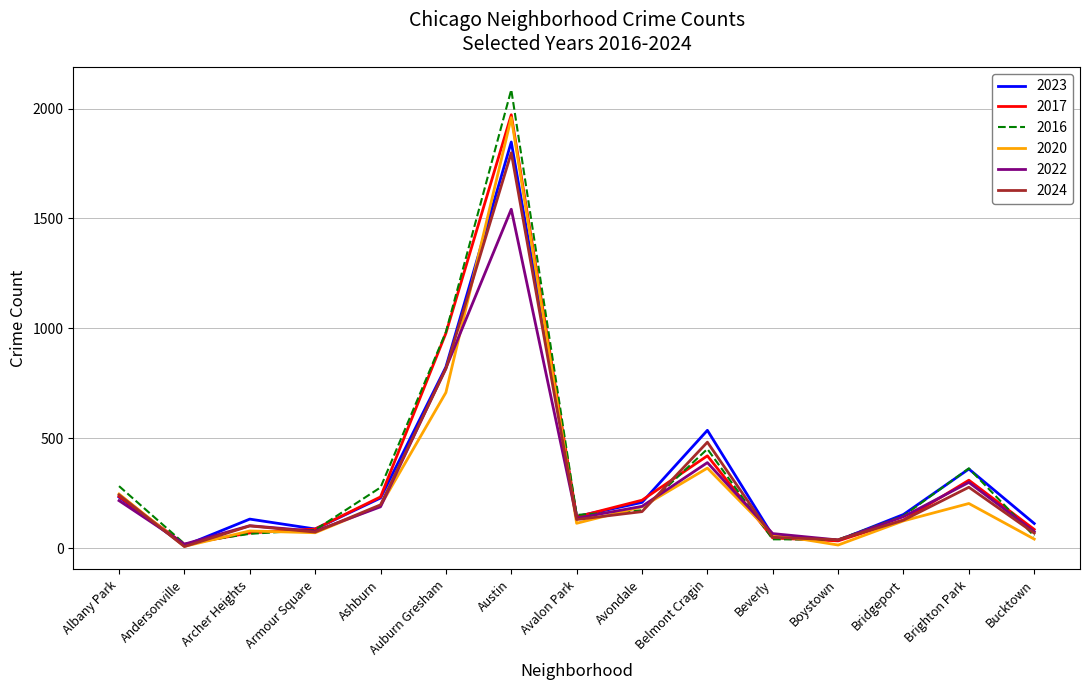

Is the value of 2022 at Archer Heights greater than the value of 2020 at Albany Park?

No